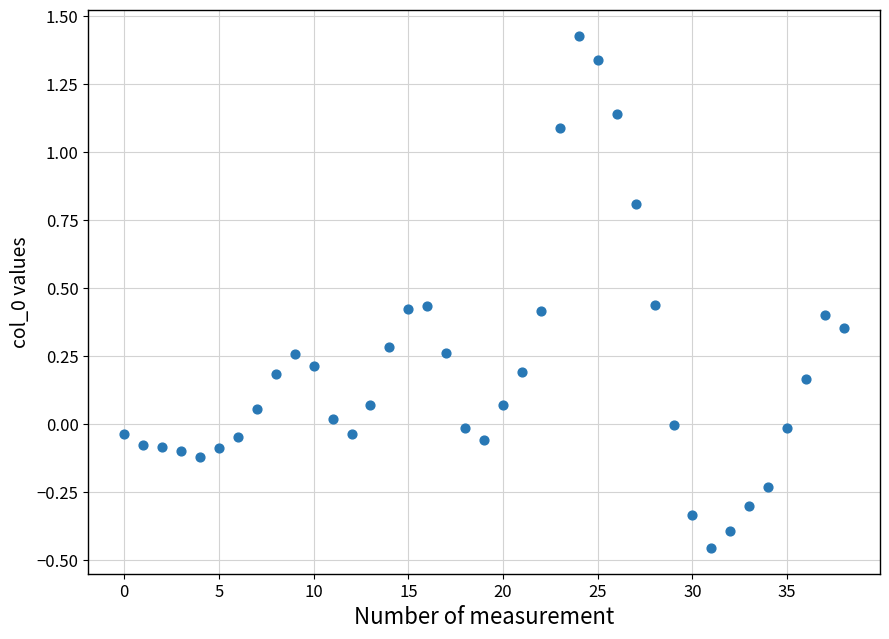

What is the range of Y values (max minus min)?

1.9